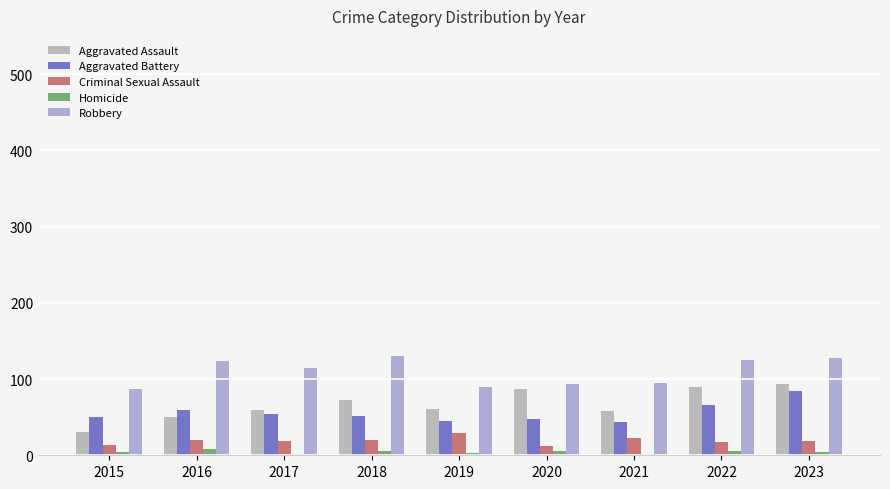

How many groups of bars are there?

9